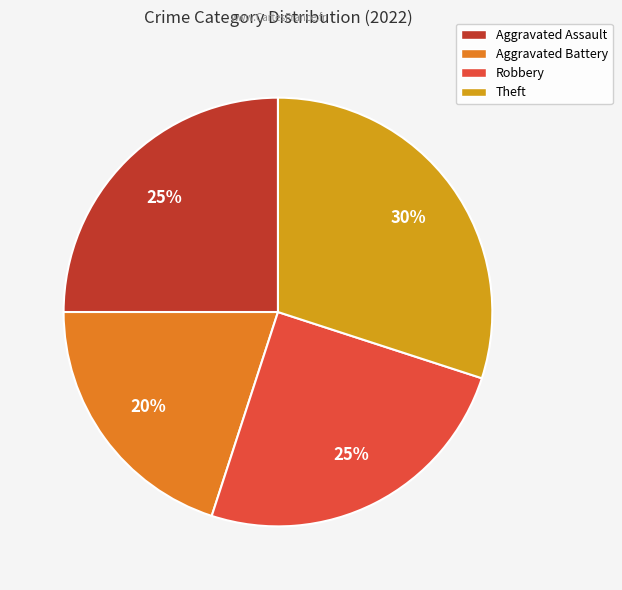

Which category has the biggest portion of the pie?

Theft